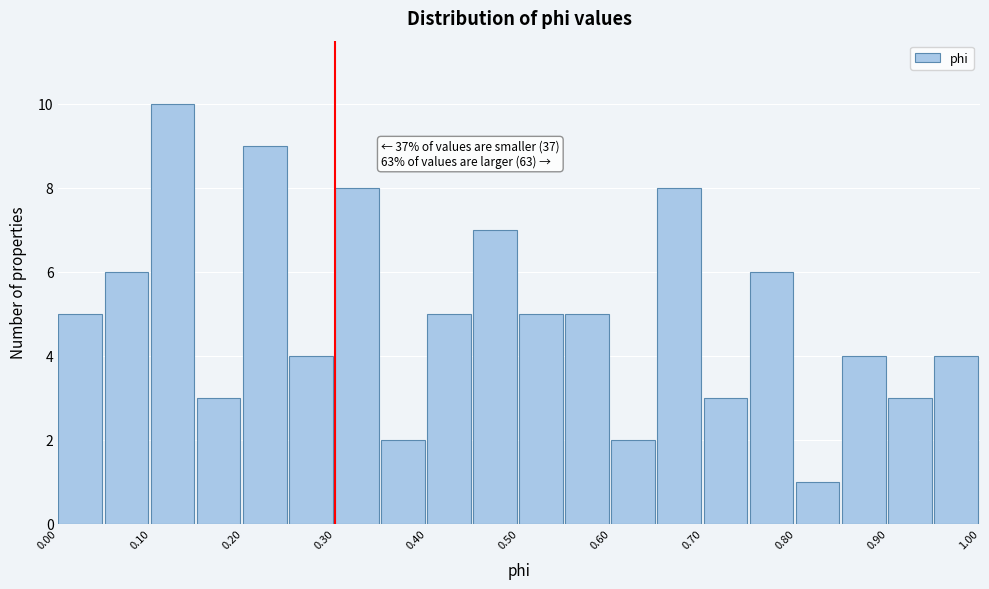

Over which range of the x-axis is the bar tallest?

0.10 to 0.15